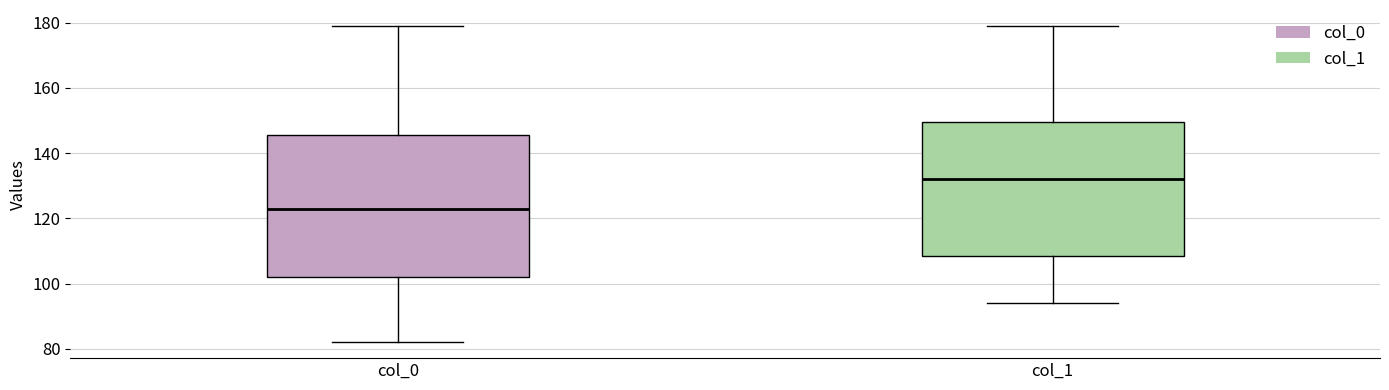

Where is the upper edge of the box for col_1 on the y-axis? The values are not printed on the chart, so give them approximately, as read against the axis.

150